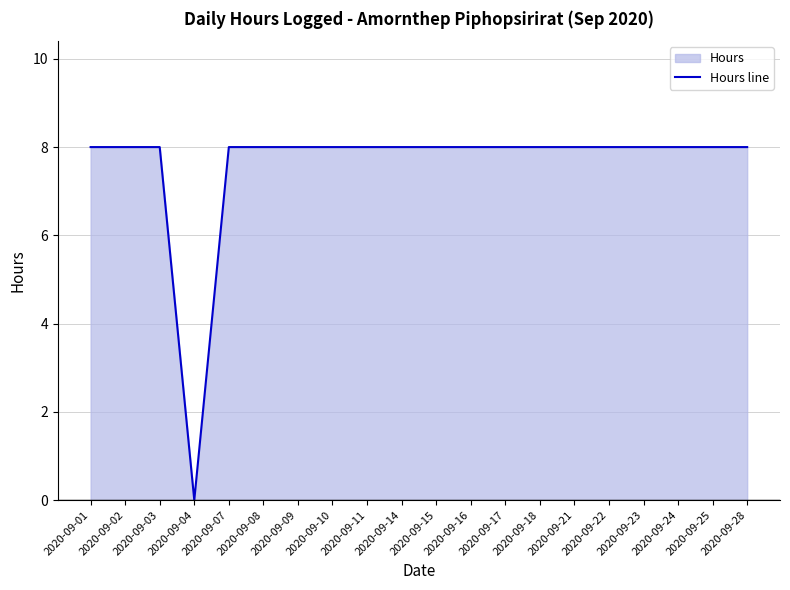

What is the change in value from 2020-09-04 to 2020-09-18?

+8